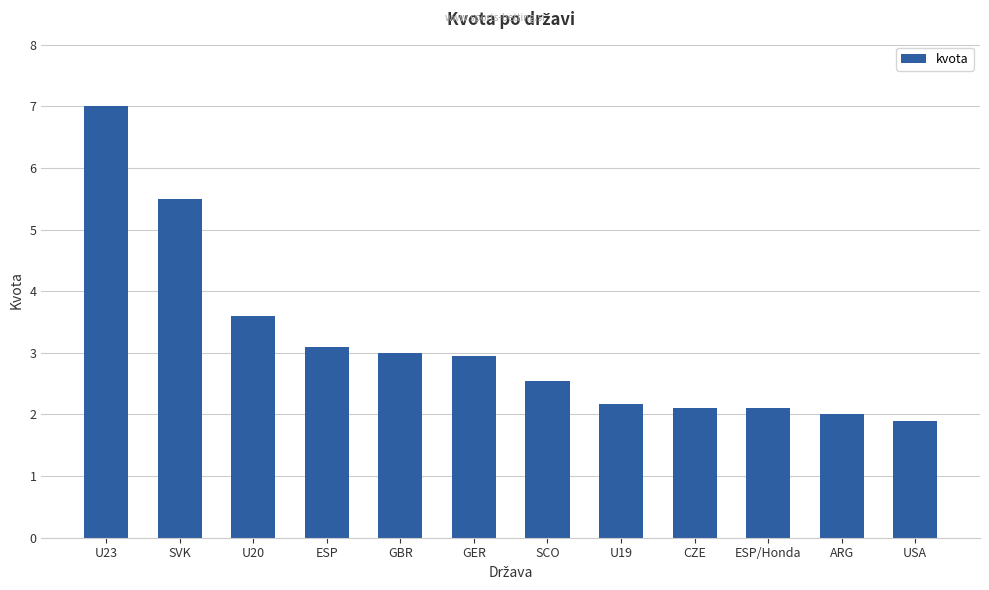

What is the difference between the second highest and minimum values?

3.6